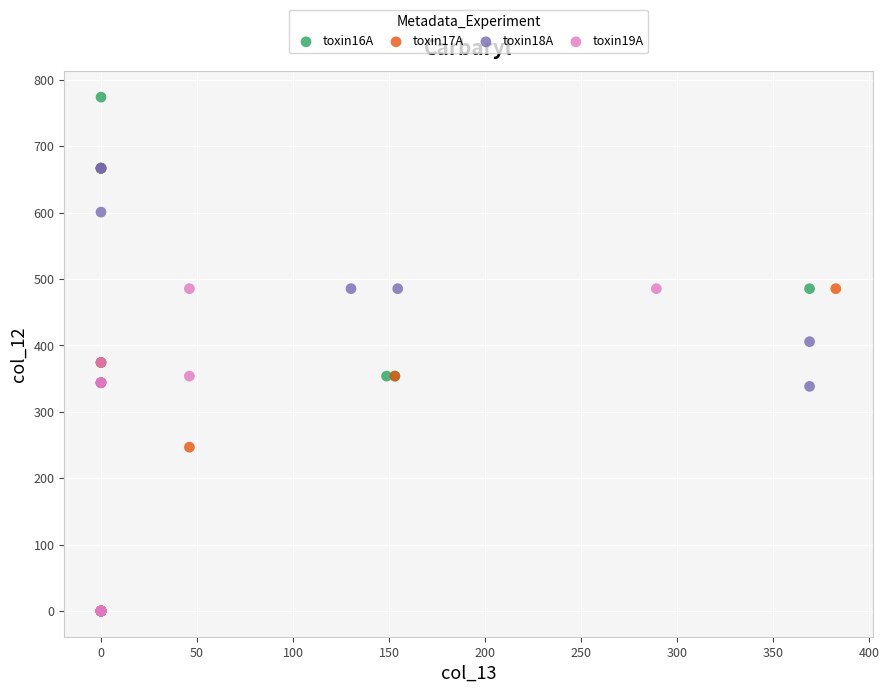

Which series reaches the maximum Y coordinate?

toxin16A